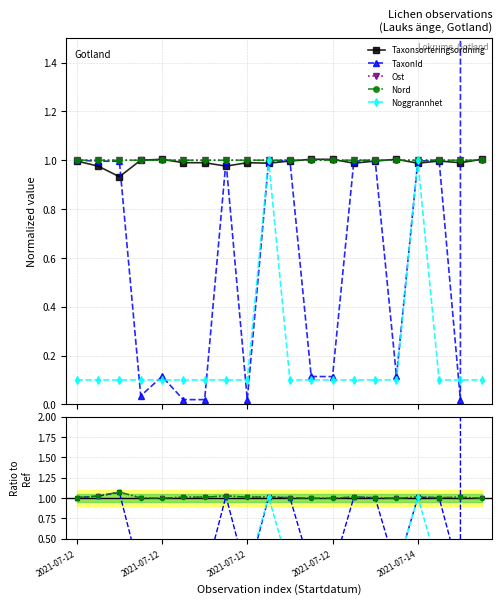

True or false: TaxonId and Taxonsorteringsordning cross at least once.

True